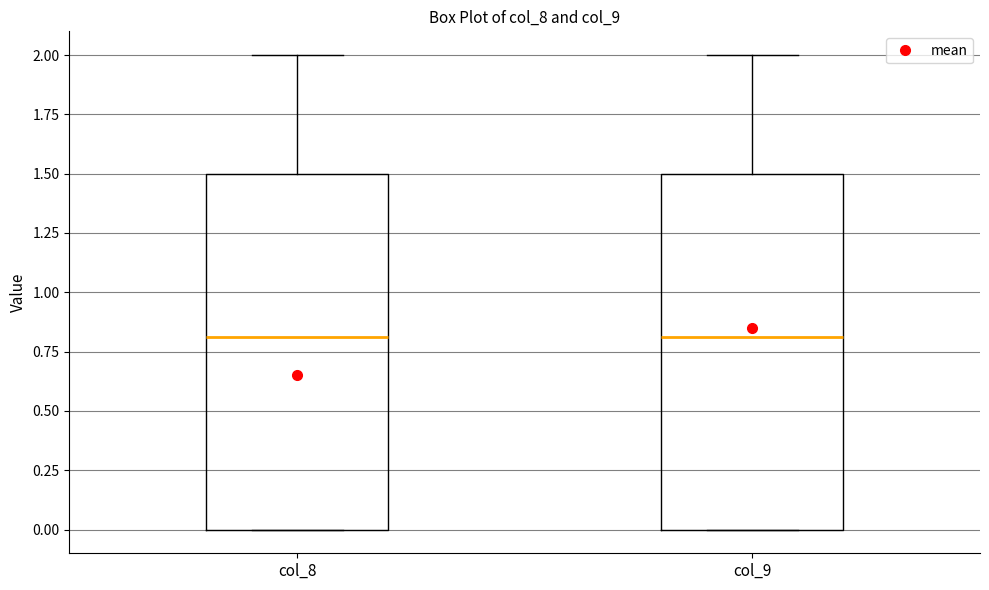

Reading left to right, transcribe this box plot: for each box, give where its median line is, the range the box spans, and where its two whiskers end, as read against the y-axis. The values are not printed on the chart, so give them approximately, as read against the axis.

col_8: median 0.8, box 0.0 to 1.5, whiskers 0.0 to 2.0
col_9: median 0.8, box 0.0 to 1.5, whiskers 0.0 to 2.0